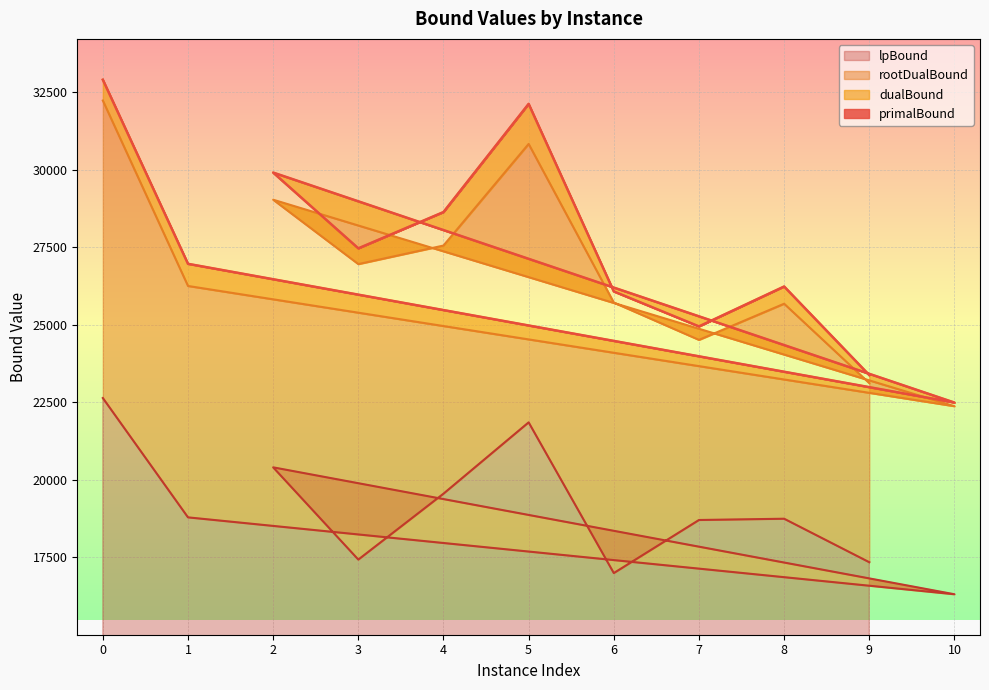

List the labels in order of lpBound value, smallest first.

10, 6, 9, 3, 7, 8, 1, 4, 2, 5, 0